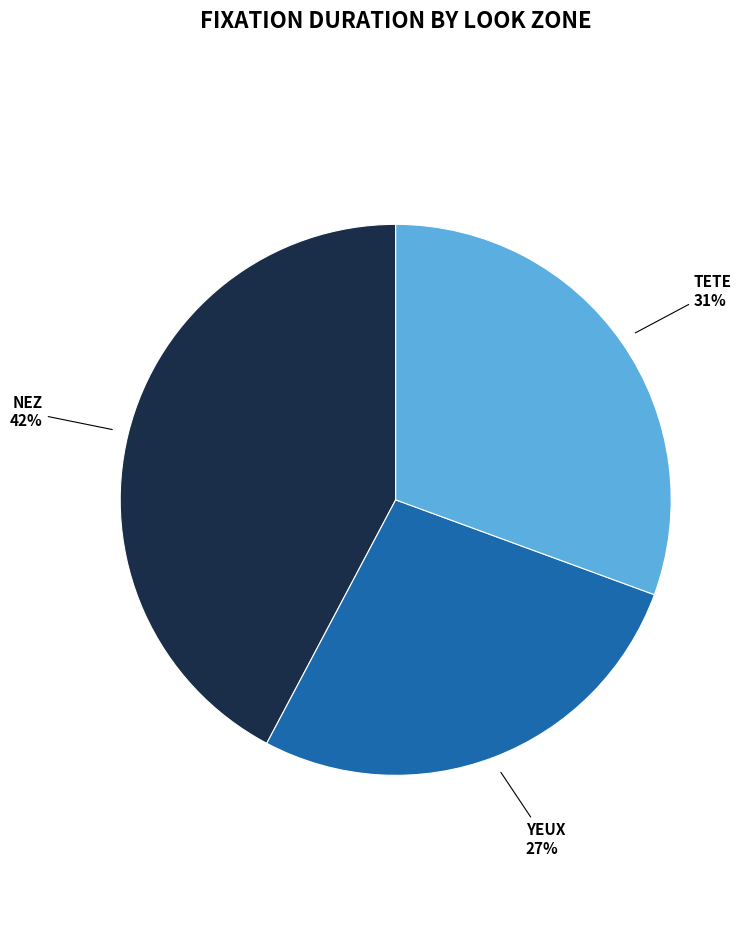

To the nearest percent, what is the difference between the largest and smallest slice percentages?

15%